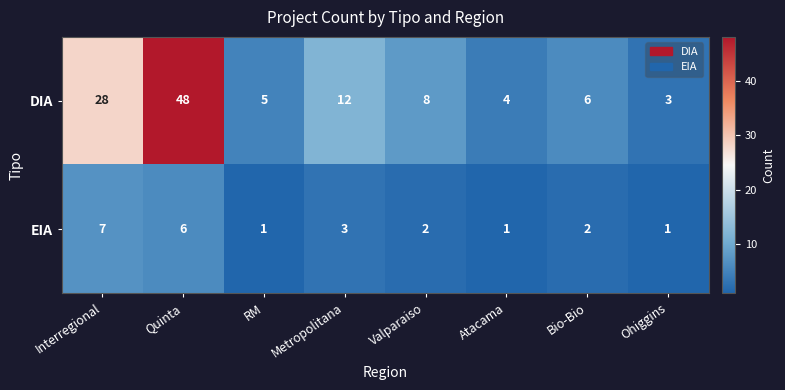

At which label does EIA first exceed 2?

Interregional